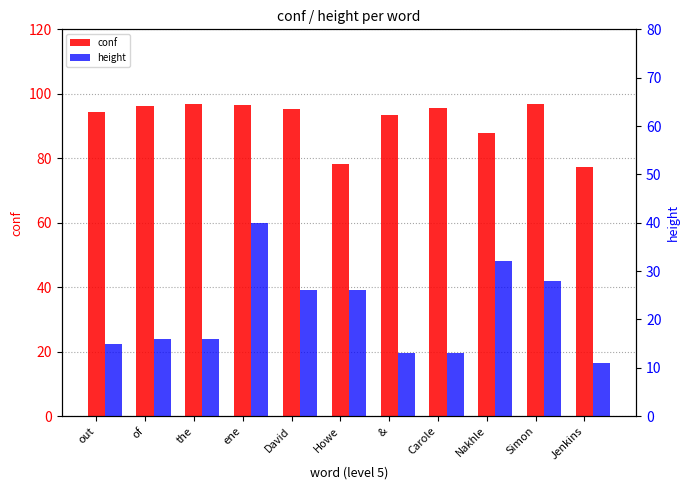

What is the average value of the conf series?

91.7